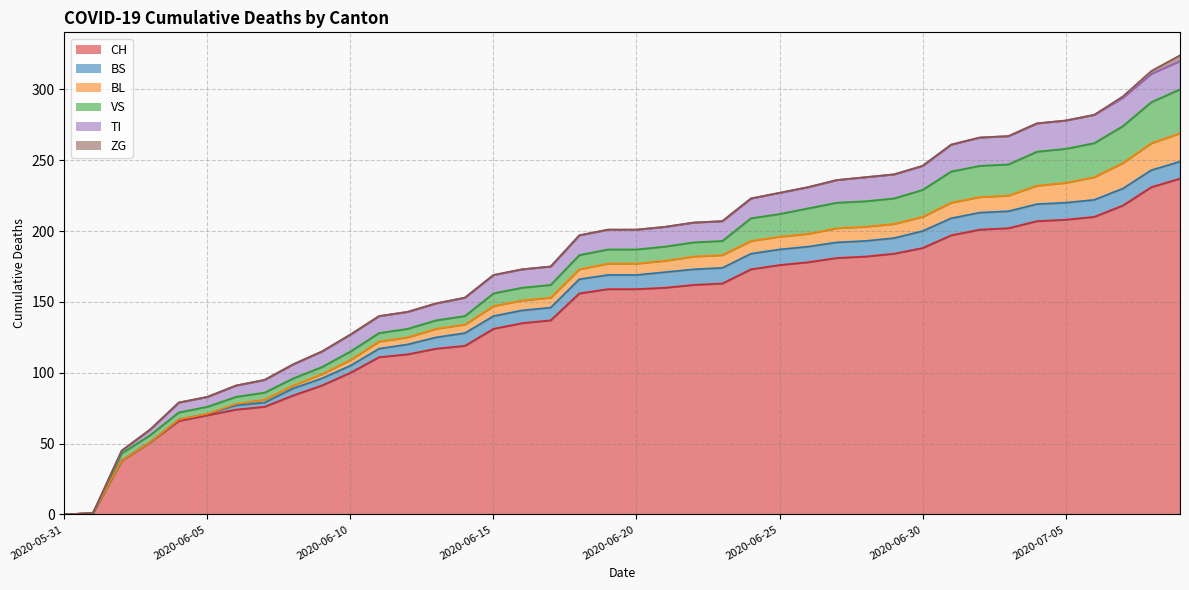

What is the sum of all VS values?

504